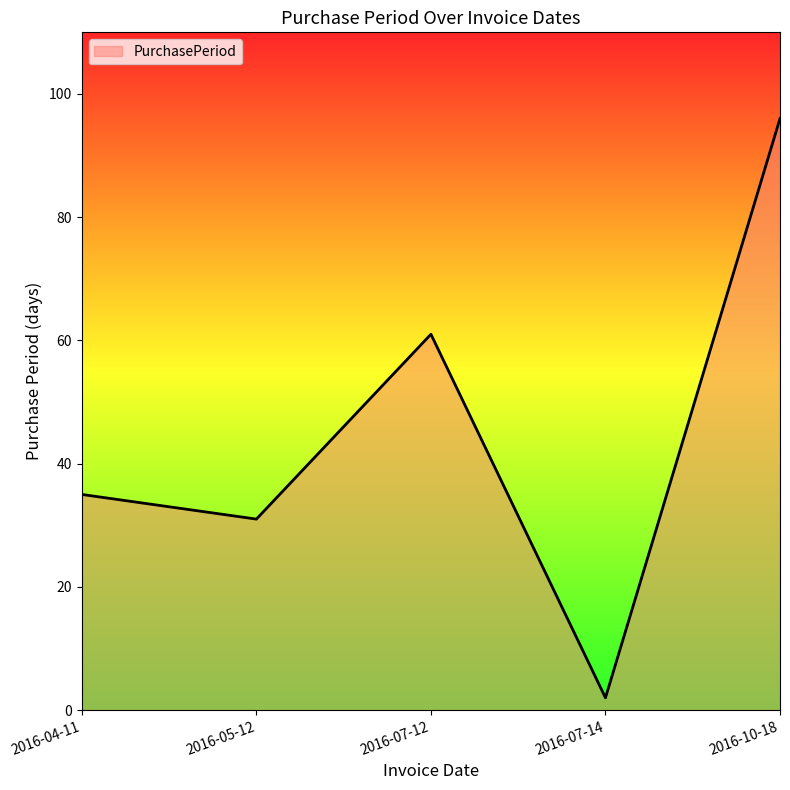

How many values are below 35?

2